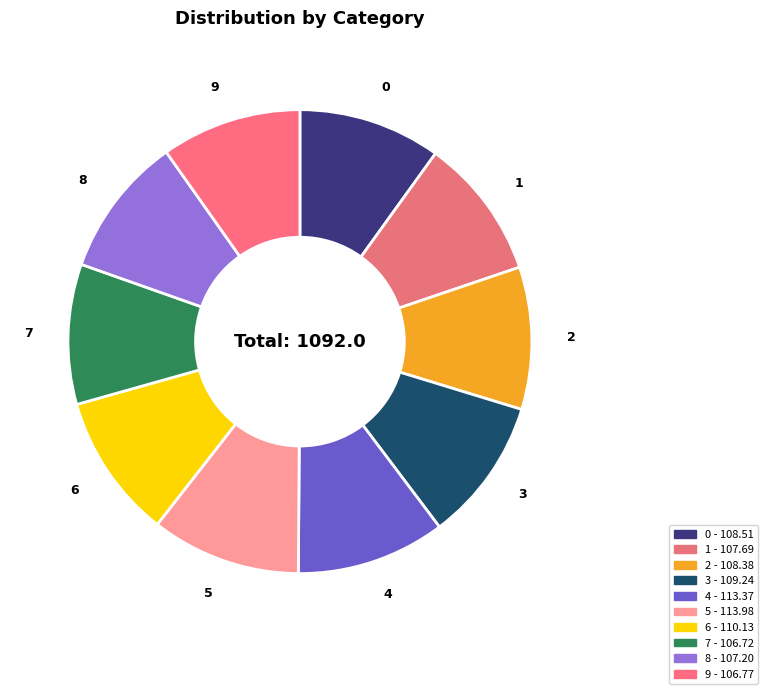

Count the number of slices in the pie.

10